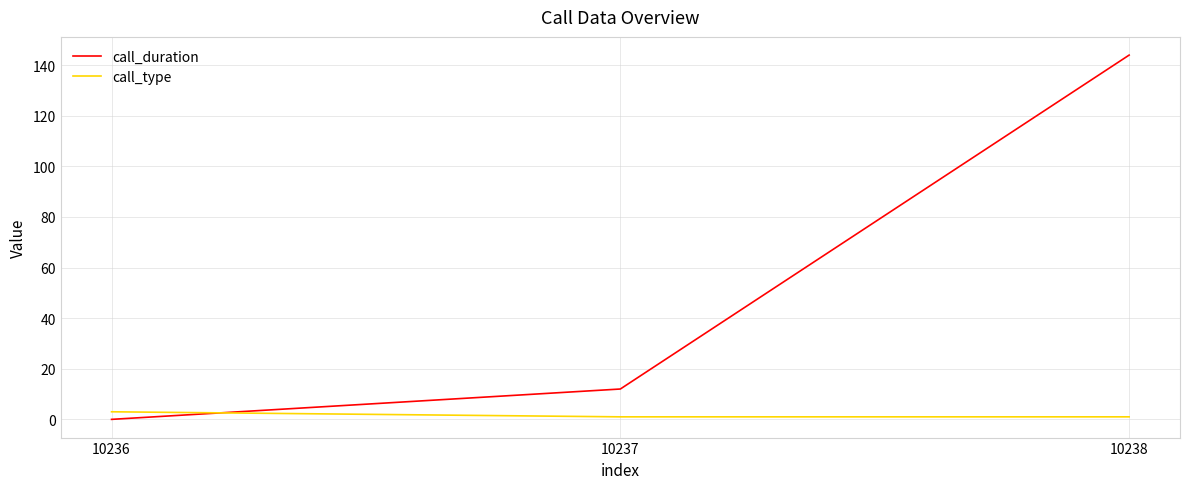

What is the sum of the call_type values at 10236 and 10238?

4